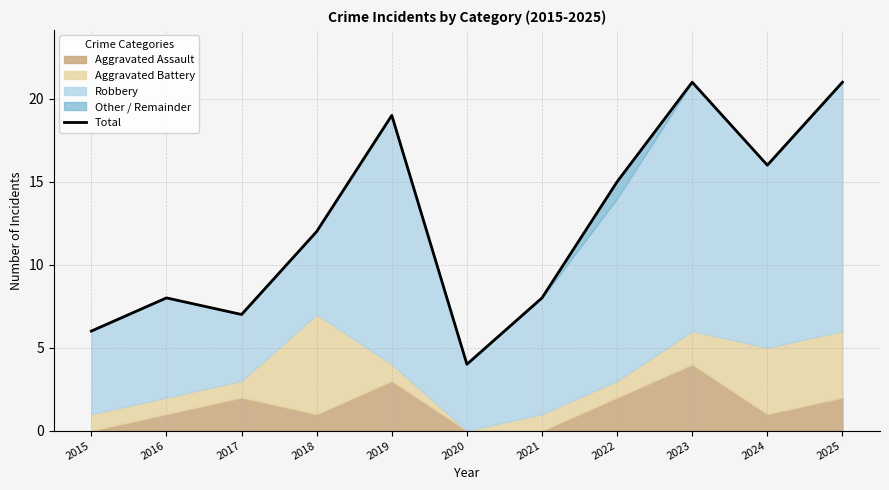

Which has a higher value, 2015 or 2017?

2017